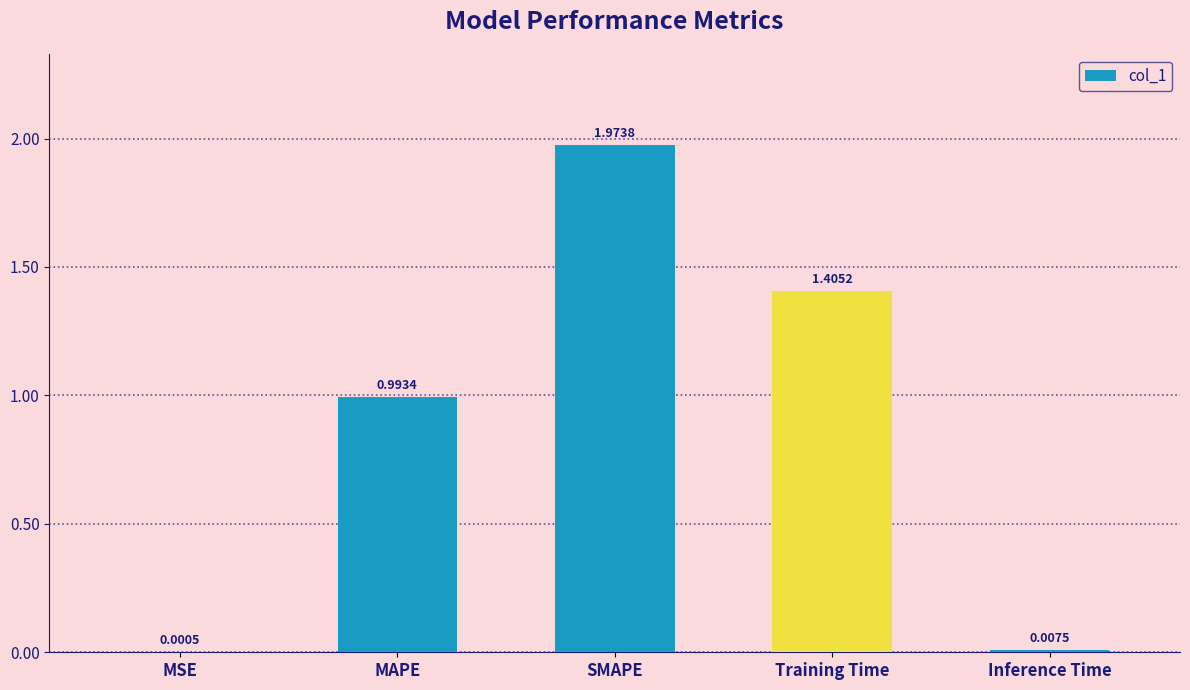

What is the sum of all values?

4.4